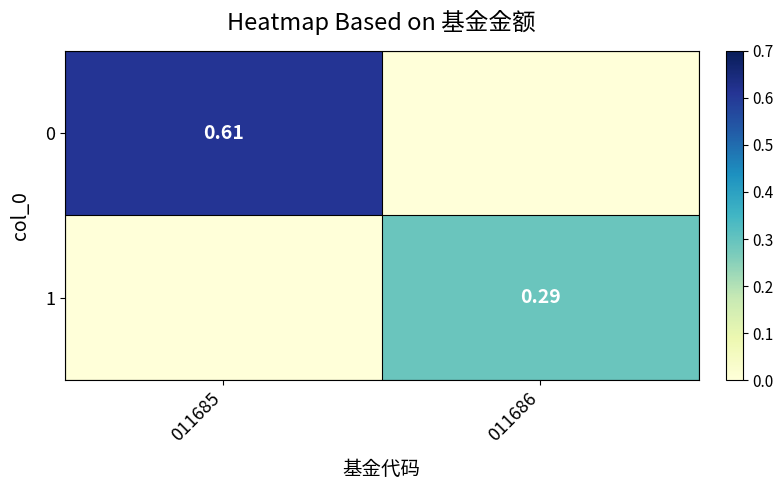

Which has a higher value, 011685 or 011686?

011685